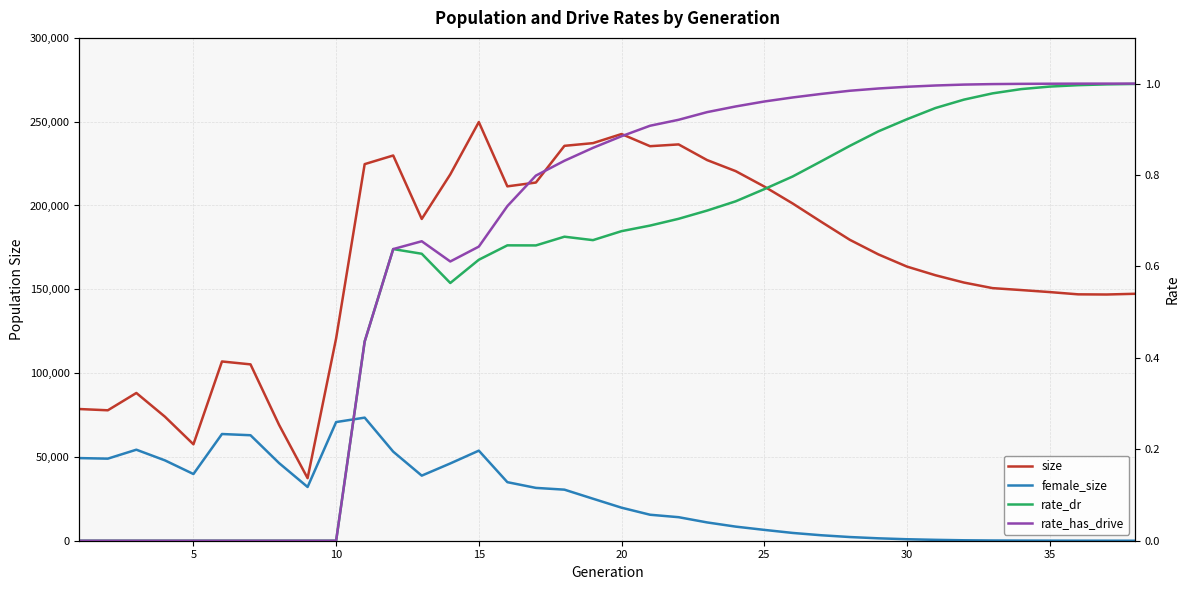

Does the chart have visible grid lines?

Yes